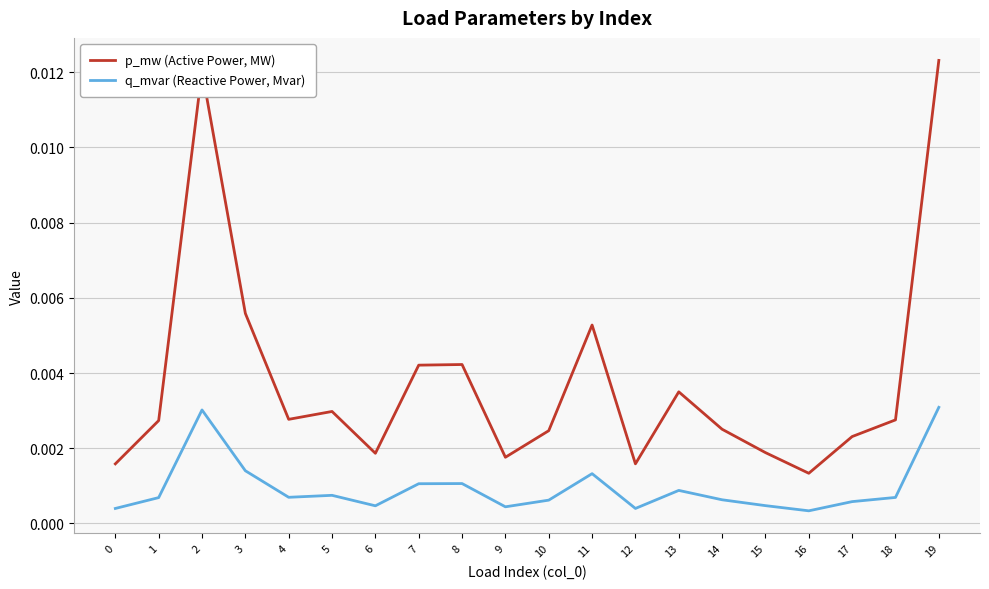

Between 1 and 6, which series saw the biggest shift?

p_mw (Active Power, MW)